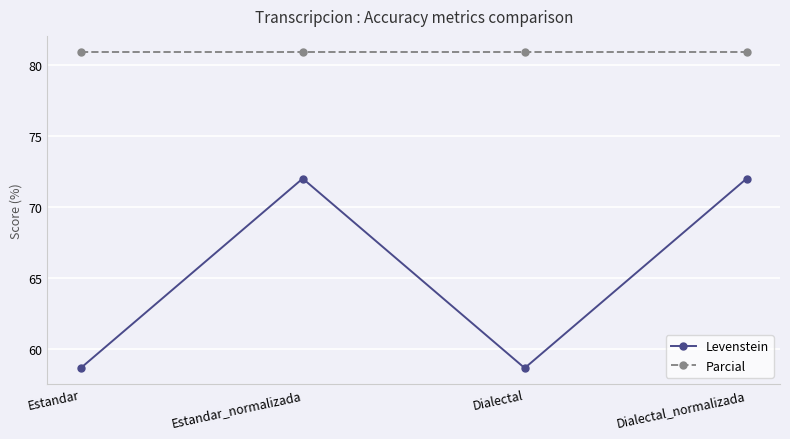

What is the sum of all Levenstein values?

261.2